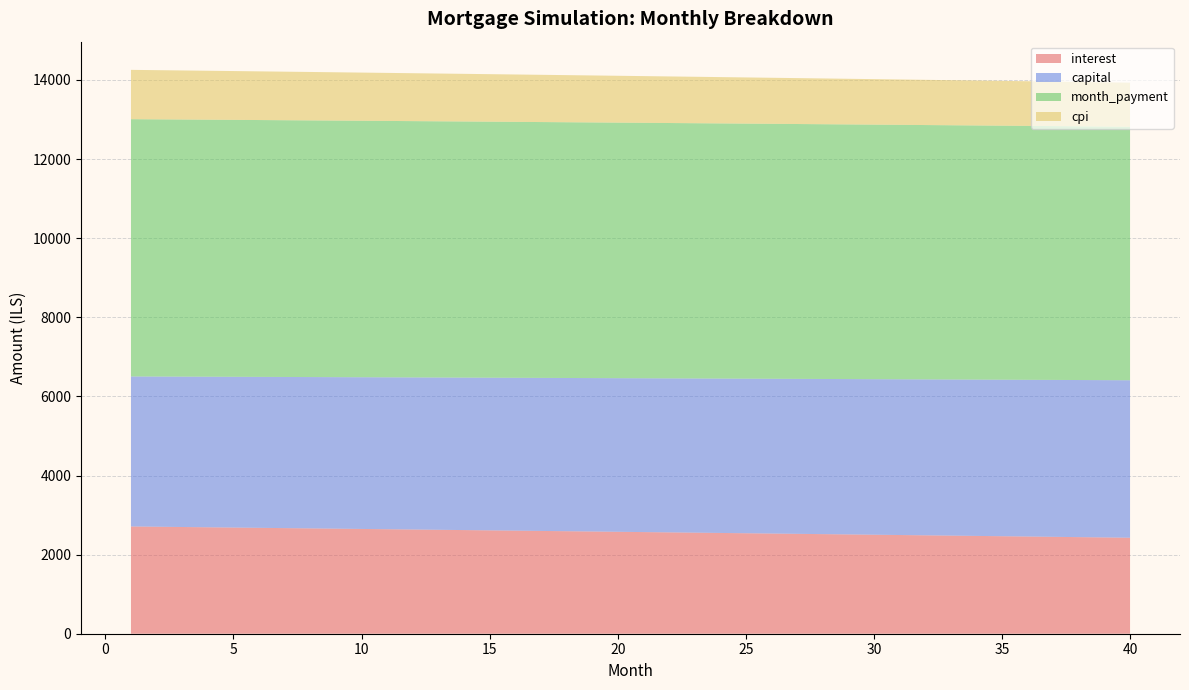

What is the lowest value of the interest series?

2426.5